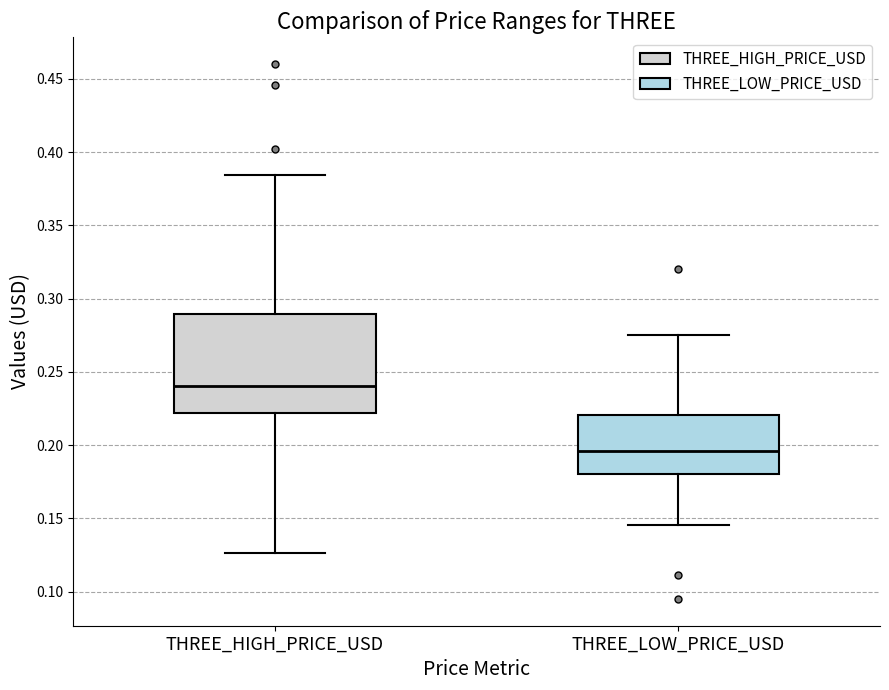

Reading left to right, transcribe this box plot: for each box, give where its median line is, the range the box spans, and where its two whiskers end, as read against the y-axis. The values are not printed on the chart, so give them approximately, as read against the axis.

THREE_HIGH_PRICE_USD: median 0.240, box 0.220 to 0.290, whiskers 0.125 to 0.385
THREE_LOW_PRICE_USD: median 0.195, box 0.180 to 0.220, whiskers 0.145 to 0.275